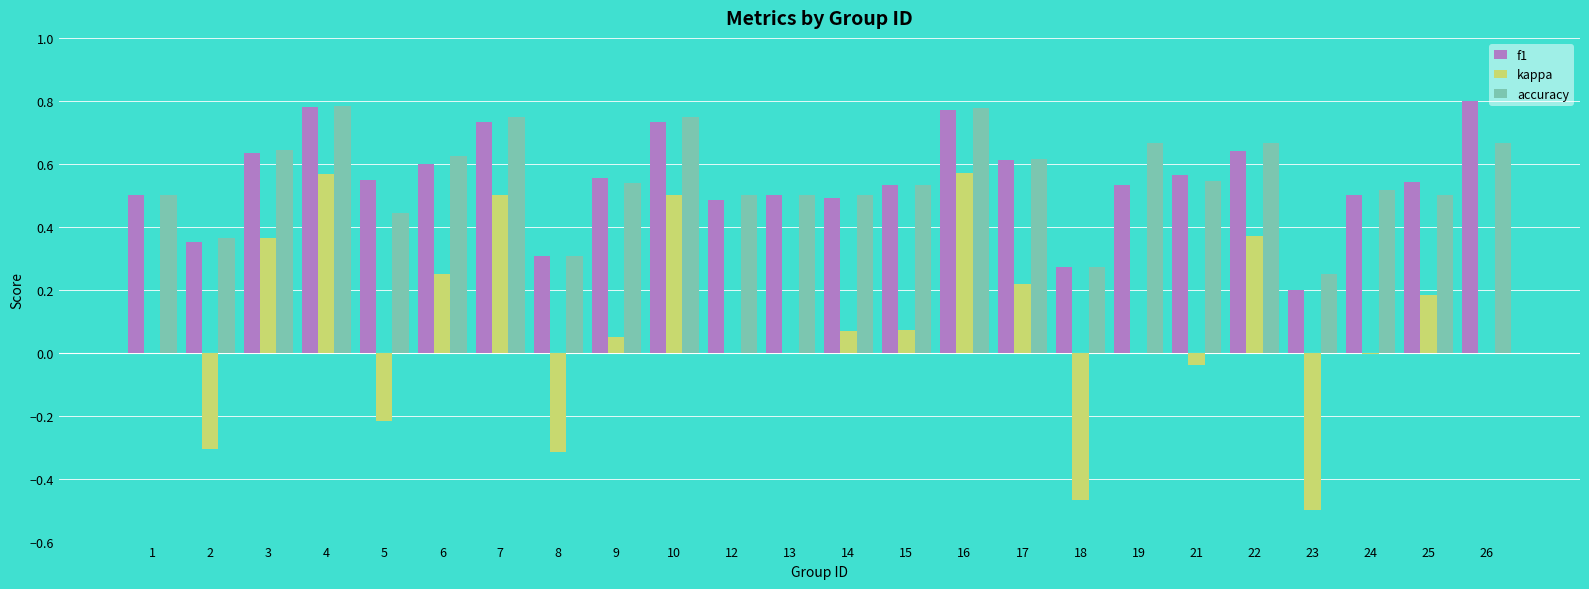

At which label is f1 closest to 0?

23